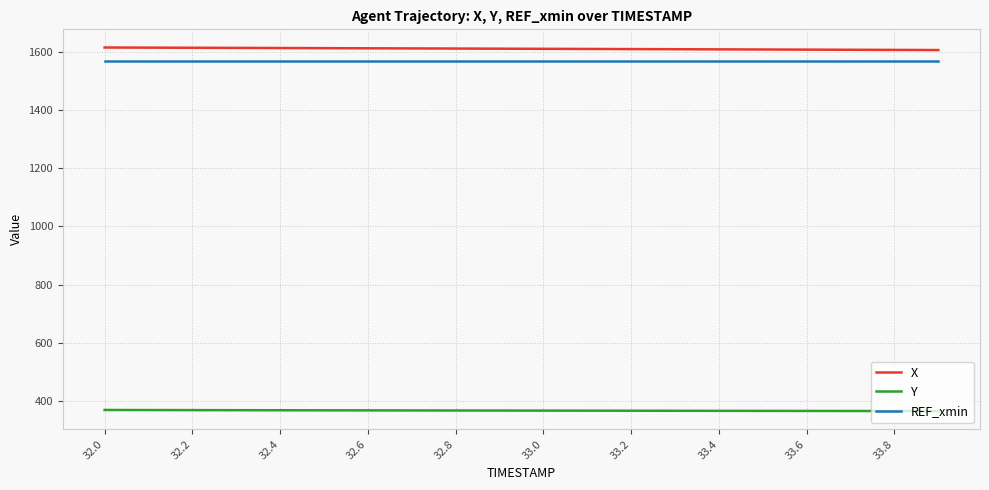

True or false: REF_xmin and Y intersect in this chart.

False